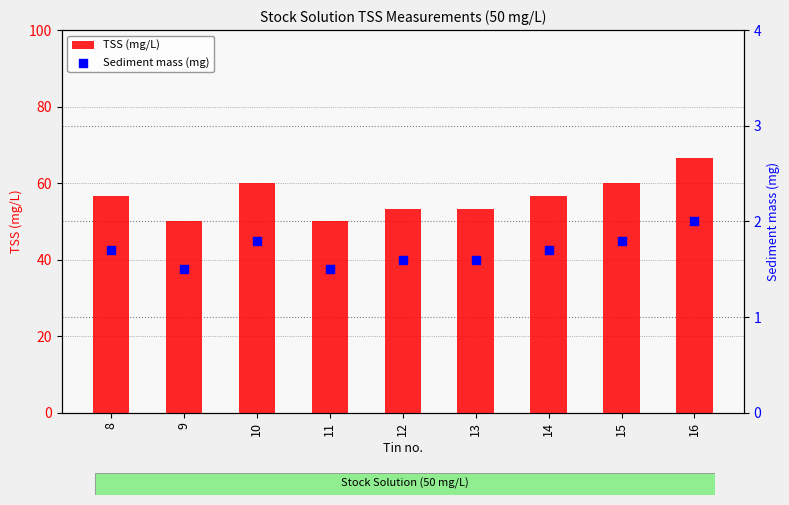

Which series has the largest Y range (max minus min)?

TSS (mg/L)